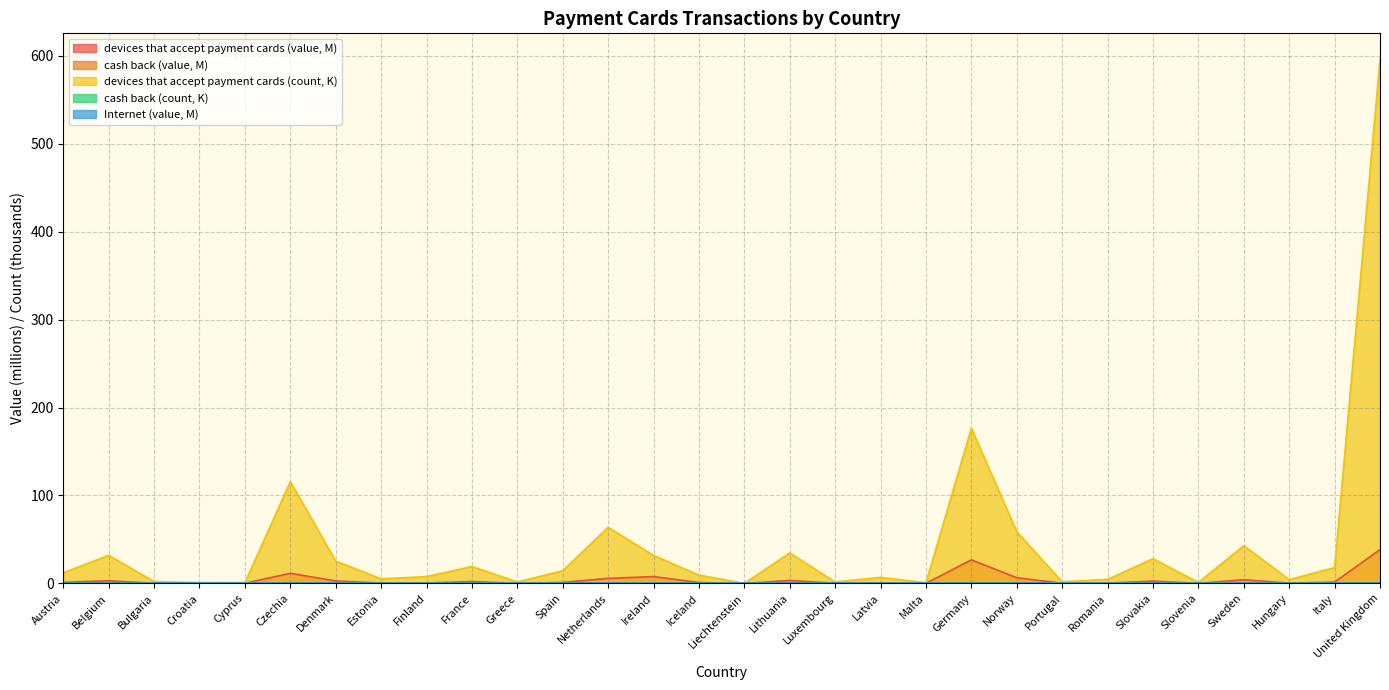

At which category is the sum across all series the highest?

United Kingdom